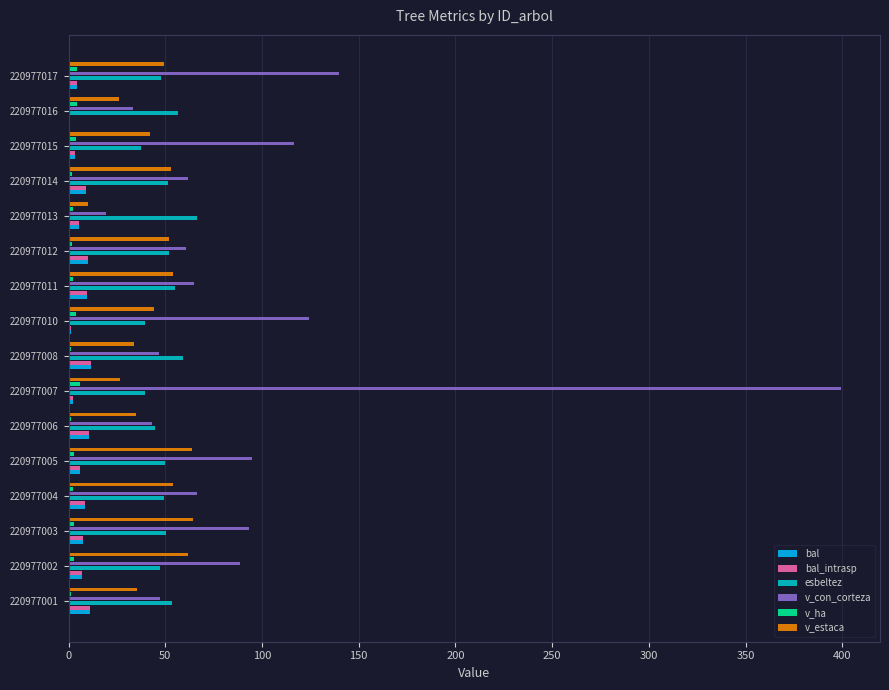

Which series has the largest range (max minus min)?

v_con_corteza